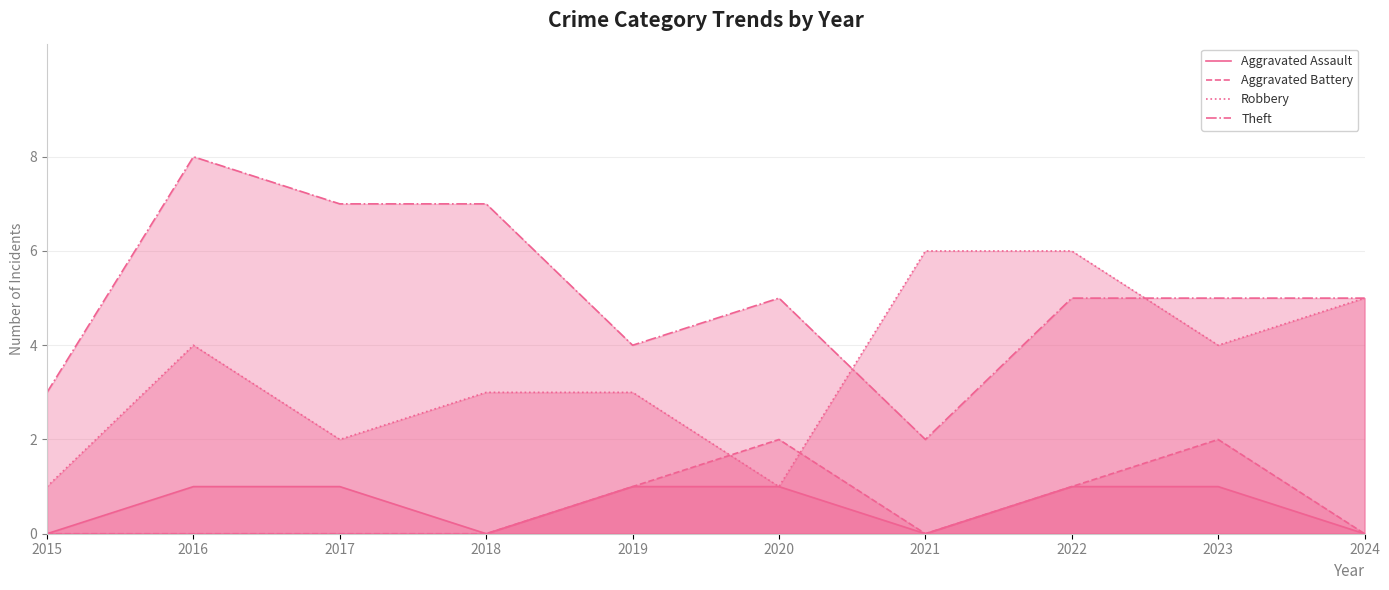

Which series ends up on top after the final intersection of Robbery and Aggravated Battery?

Robbery